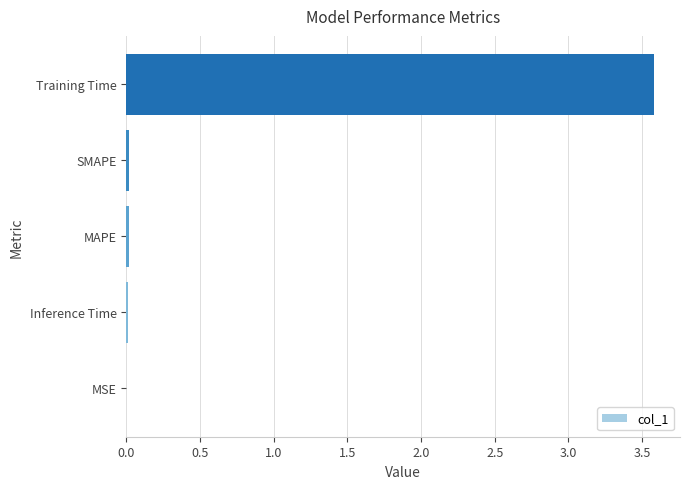

Are the bars horizontal?

Yes